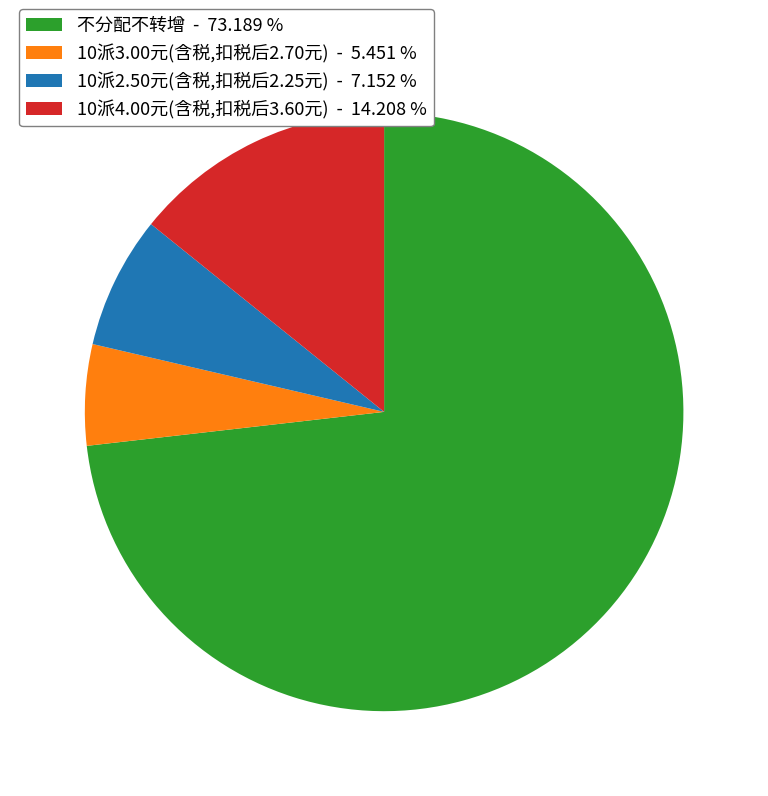

Combined, do 10派4.00元(含税,扣税后3.60元) and 10派3.00元(含税,扣税后2.70元) account for over 50%?

No